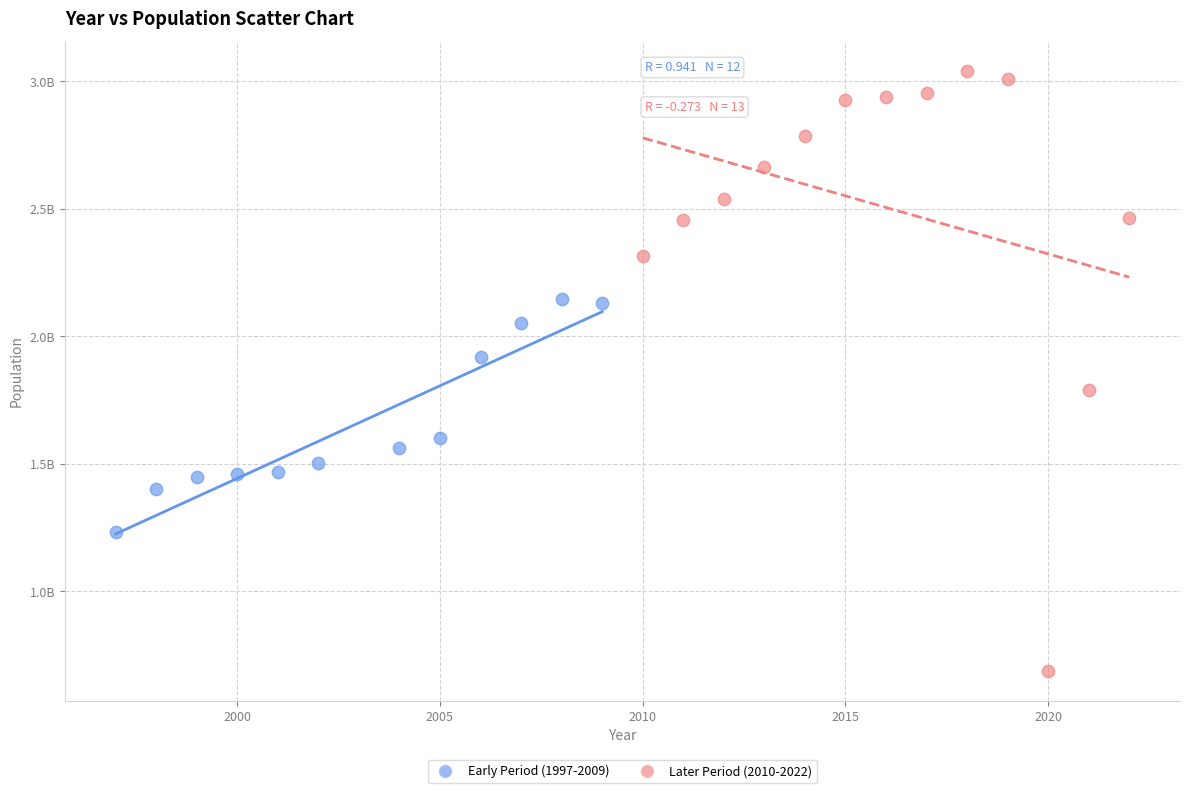

What are all the series names shown in the legend?

Early Period (1997-2009), Later Period (2010-2022)